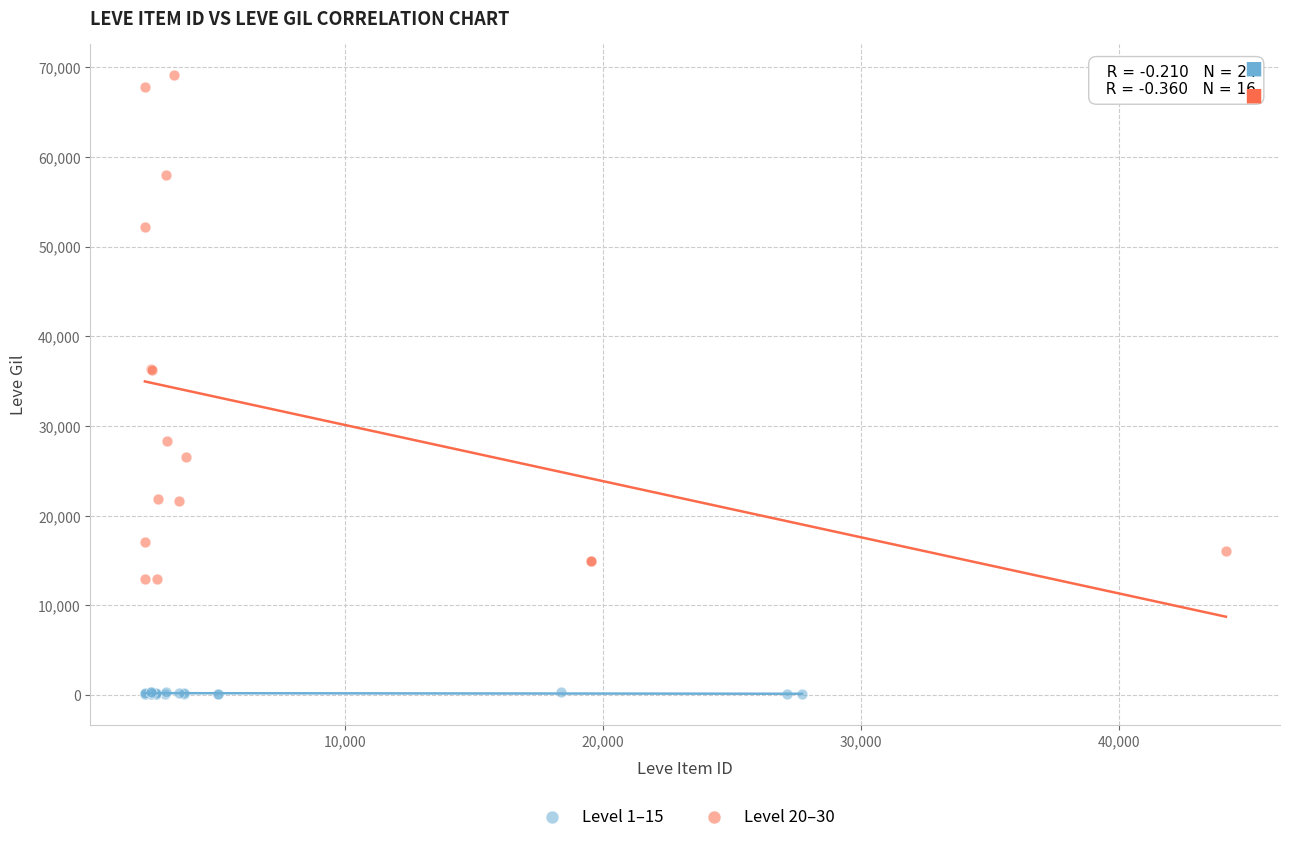

What are all the series names shown in the legend?

Level 1–15, Level 20–30